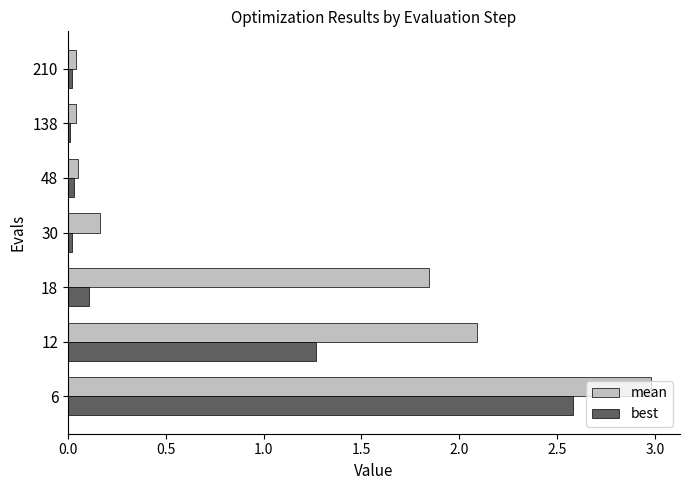

Count the number of categories in the chart.

7